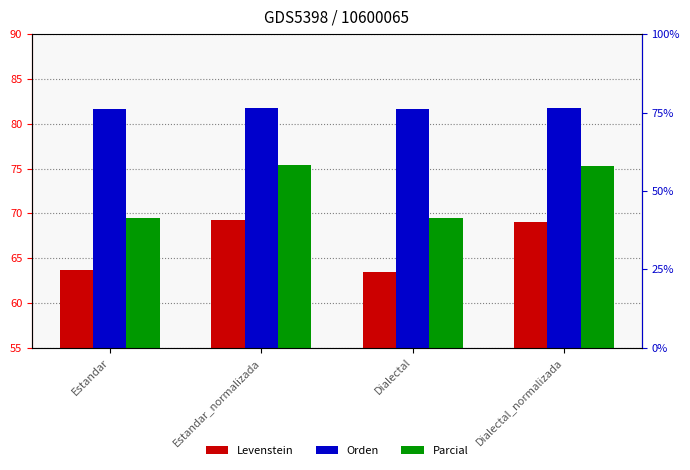

The value of Levenstein at Estandar is 101.8. True or false?

False